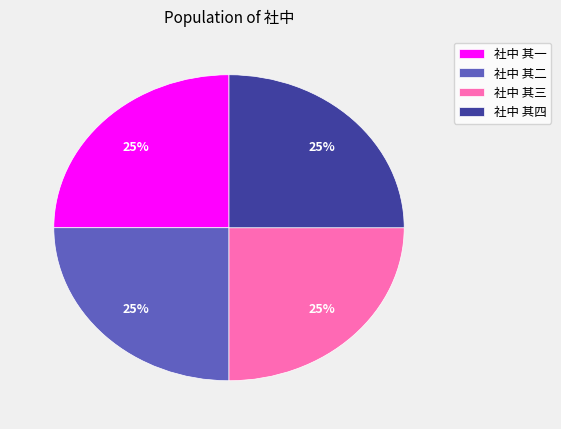

Count the number of slices in the pie.

4